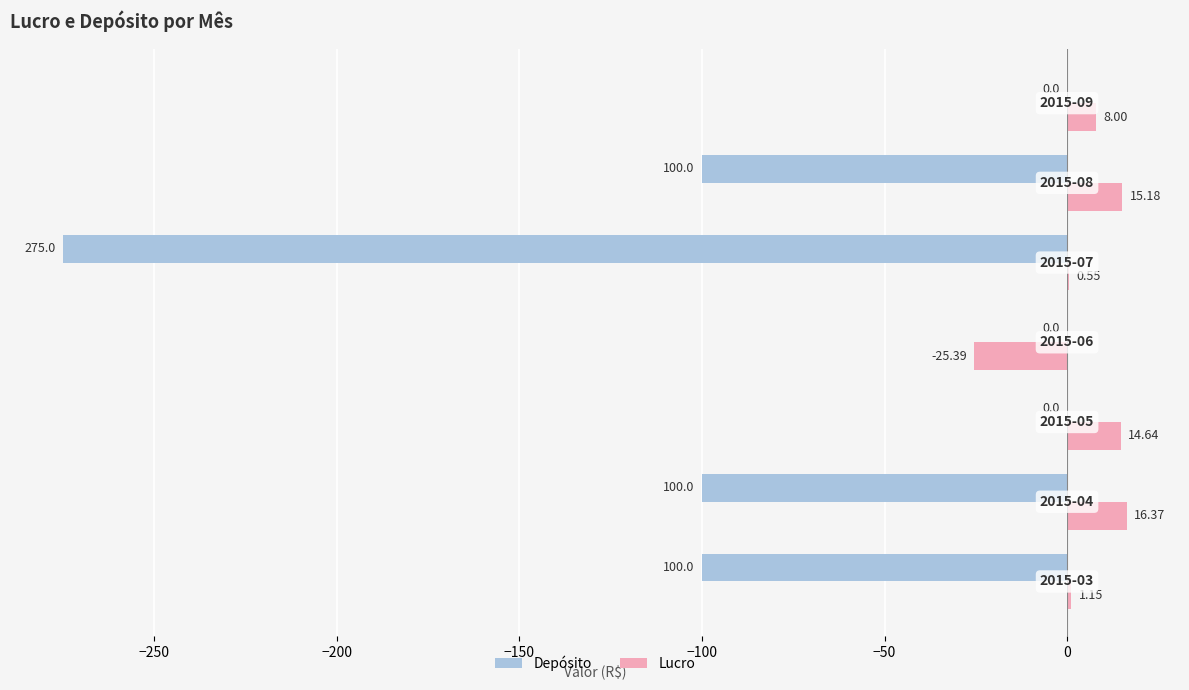

Which series has the largest total across all categories?

Lucro